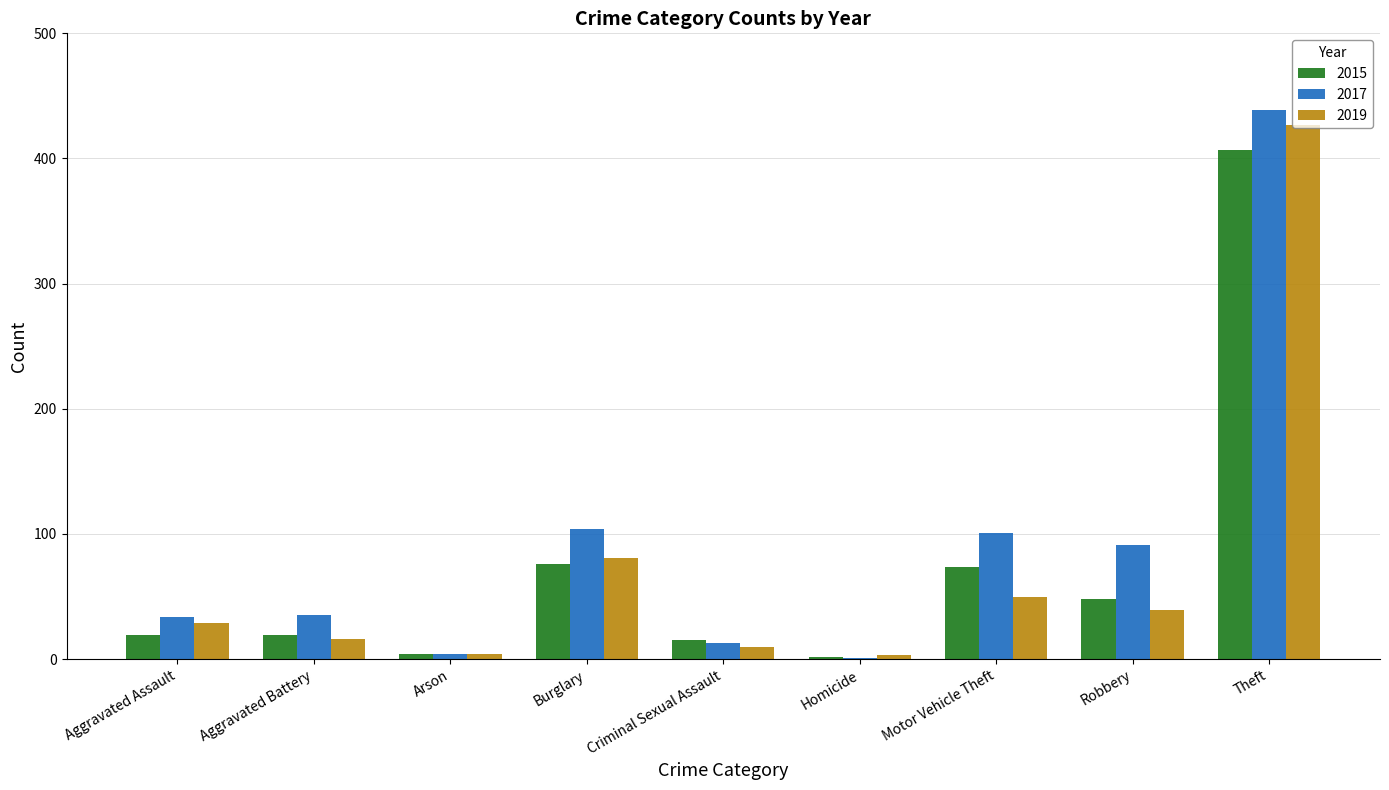

At which category is the sum across all series the highest?

Theft